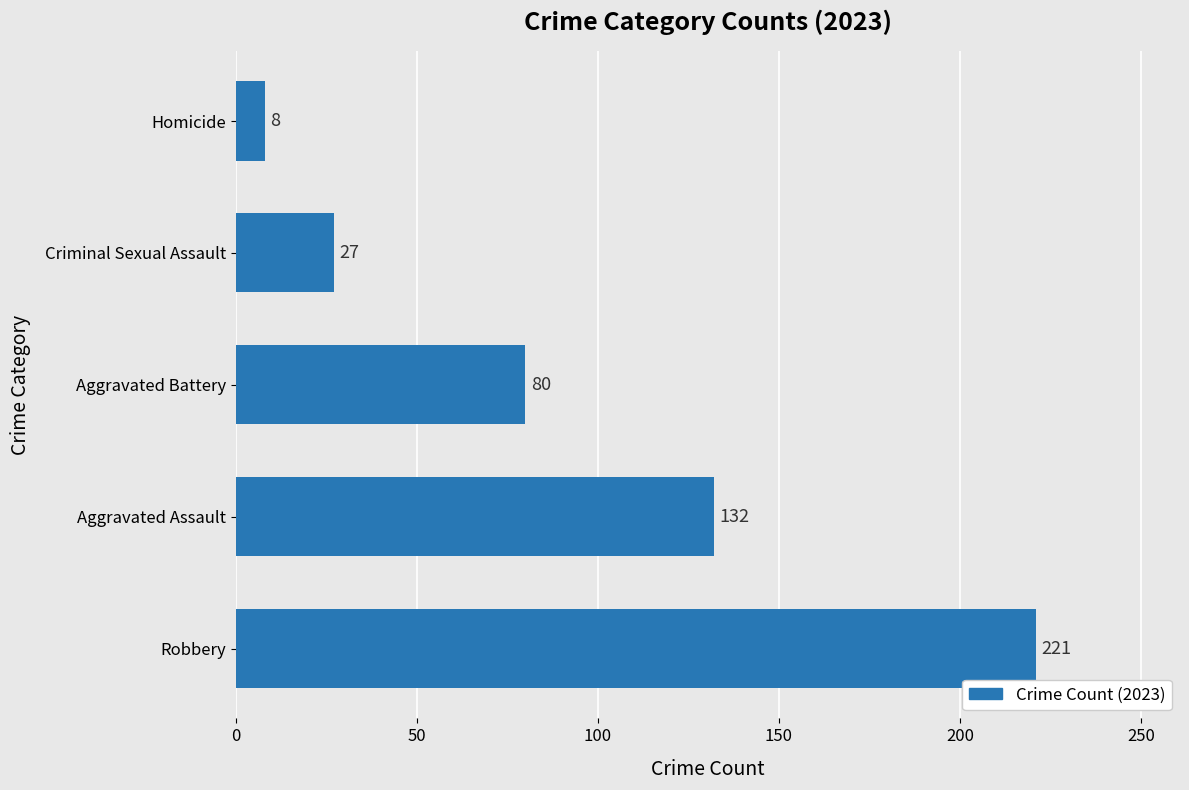

Which has a higher value, Aggravated Assault or Criminal Sexual Assault?

Aggravated Assault